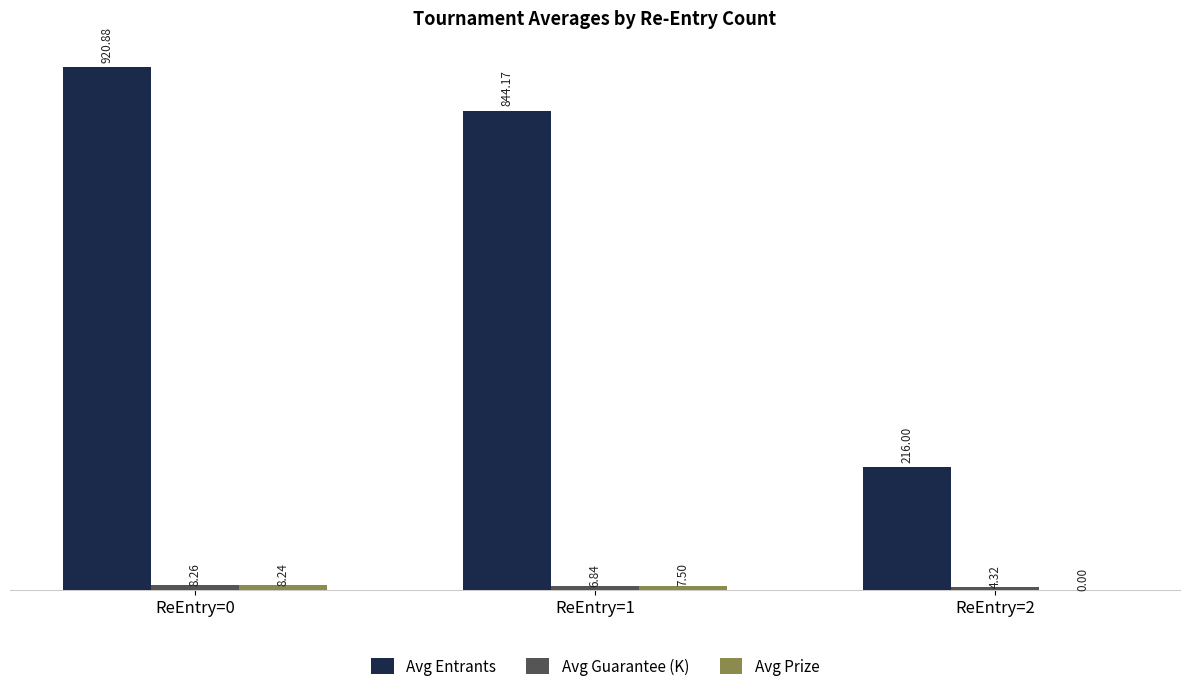

How many series are shown in this chart?

3